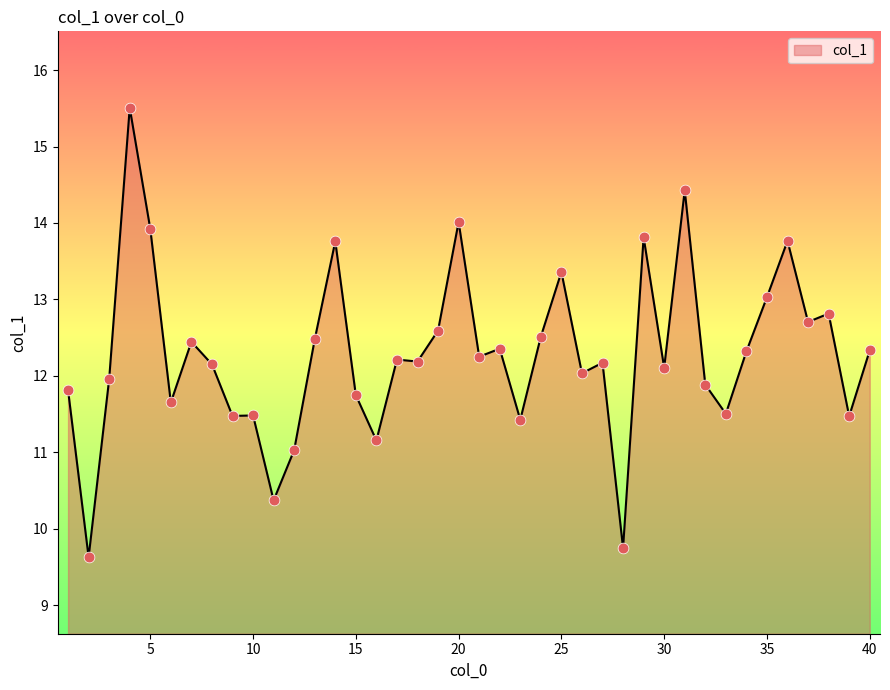

What is the smallest value displayed?

9.6